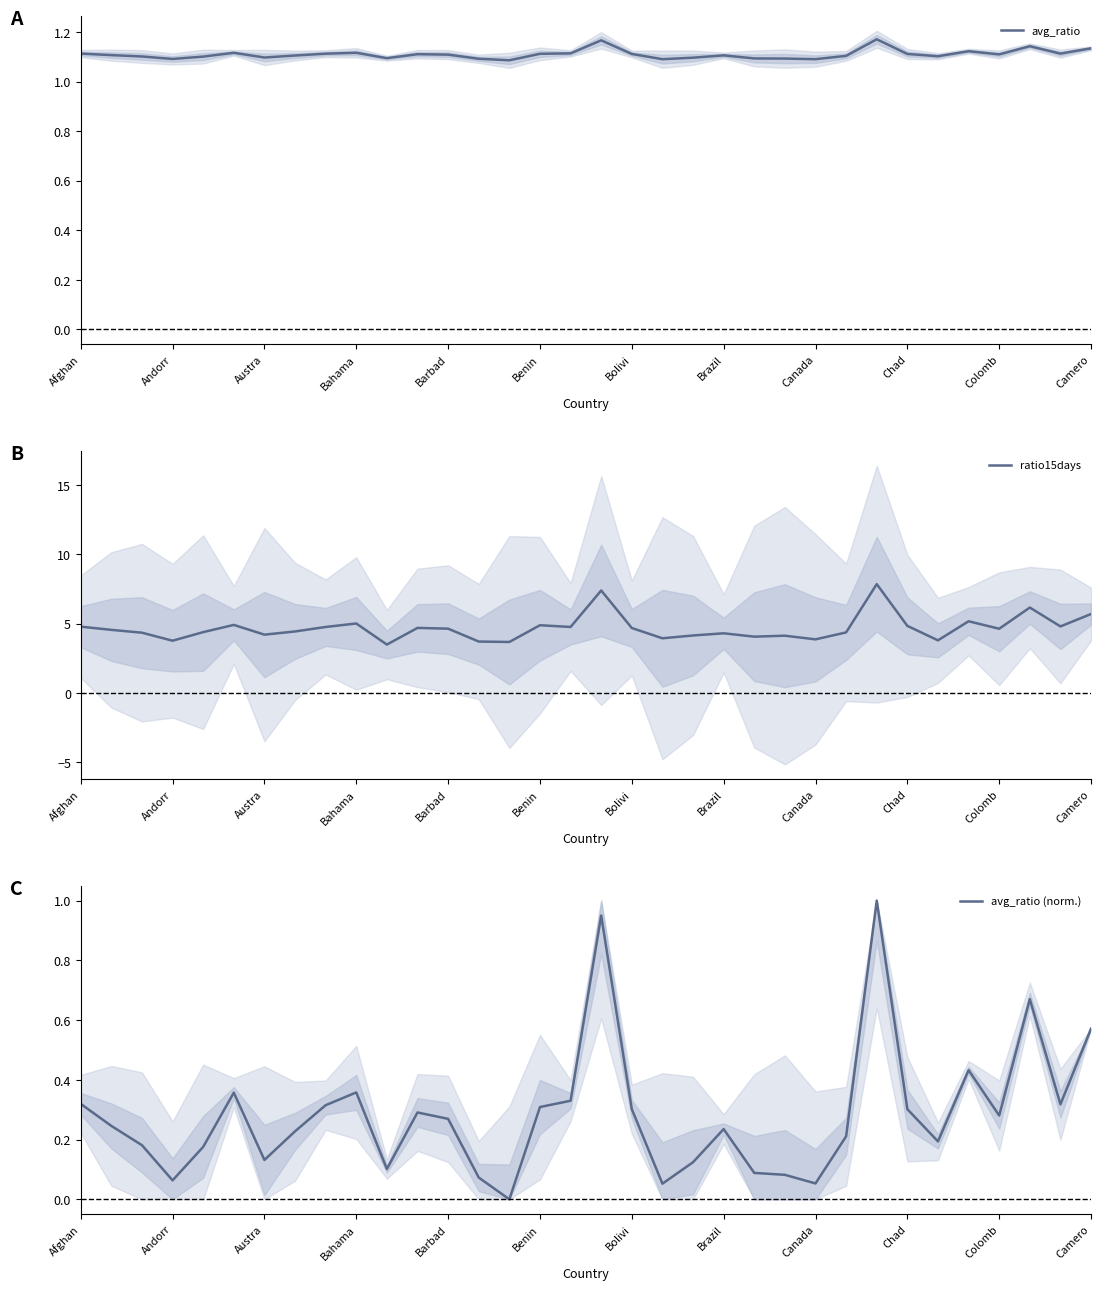

What is the approximate value of avg_ratio at 23?

1.1